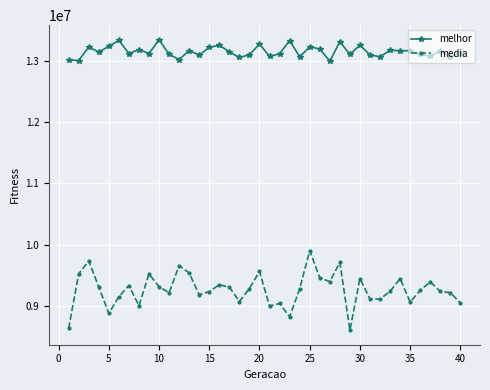

Does the chart display data point markers on the line(s)?

Yes